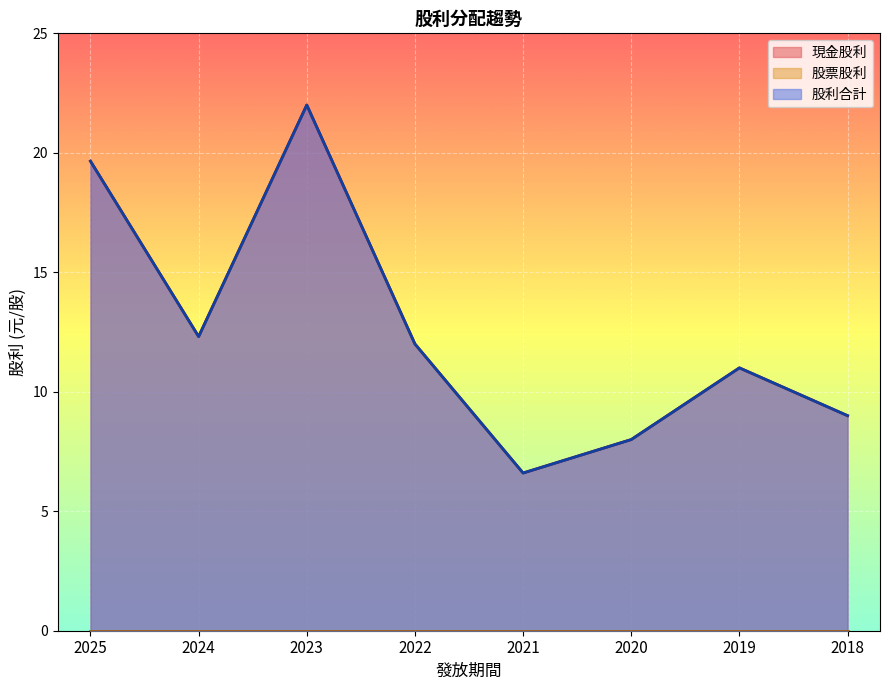

True or false: 股利合計 has a value of 34.3 at 2023.

False